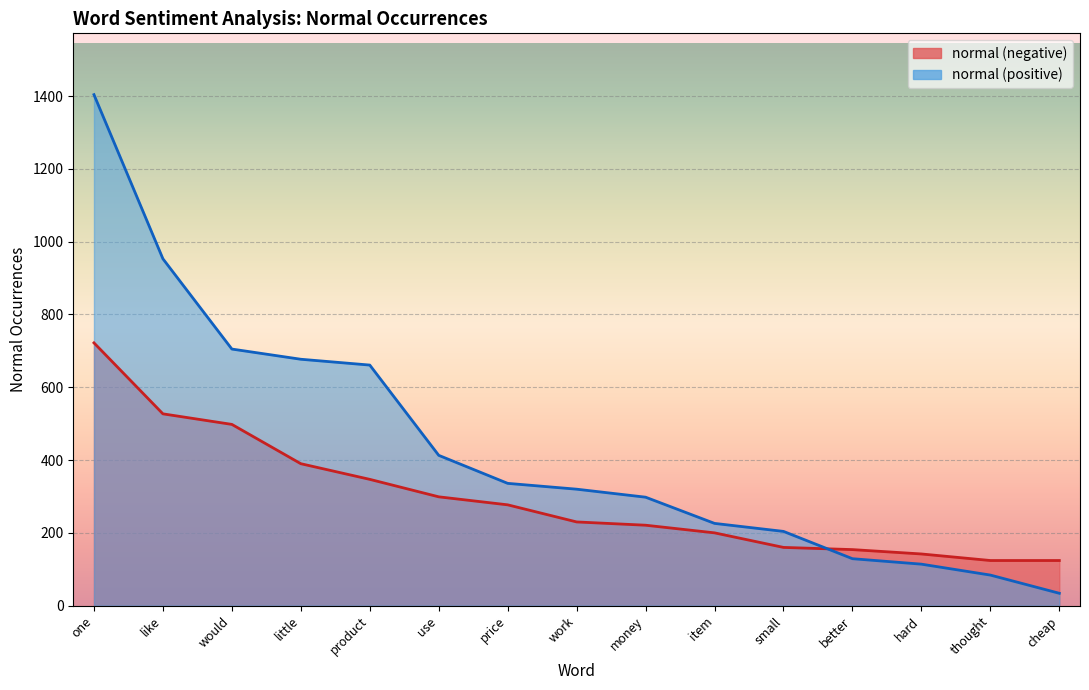

List the series in order of their overall mean, lowest first.

normal (negative), normal (positive)